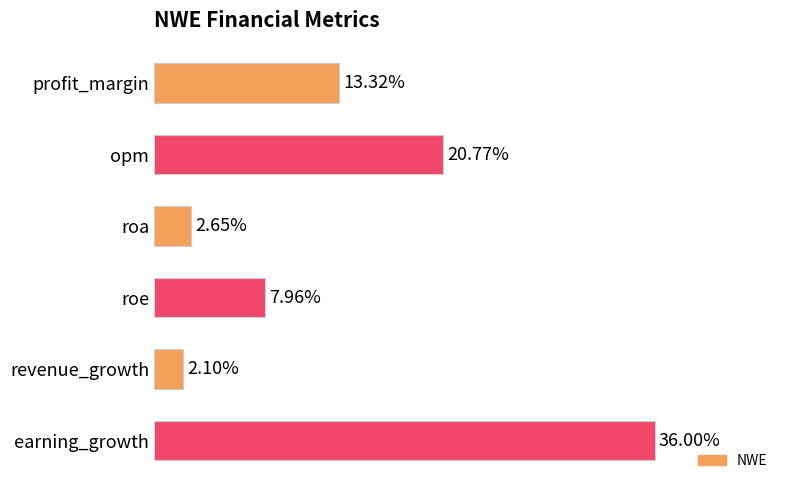

Which has a higher value, earning_growth or roa?

earning_growth